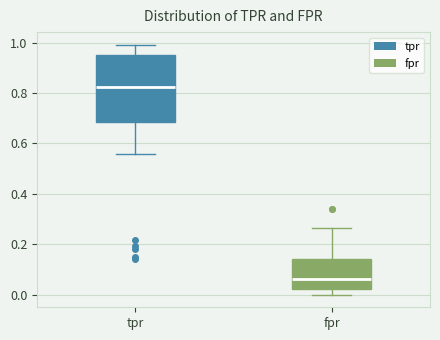

Reading left to right, transcribe this box plot: for each box, give where its median line is, the range the box spans, and where its two whiskers end, as read against the y-axis. The values are not printed on the chart, so give them approximately, as read against the axis.

tpr: median 0.82, box 0.68 to 0.96, whiskers 0.56 to 1.00
fpr: median 0.06, box 0.02 to 0.14, whiskers 0.00 to 0.26